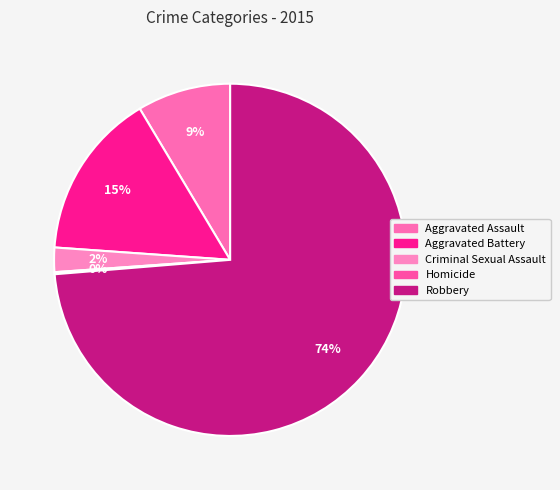

To the nearest percent, what is the difference between the largest and smallest slice percentages?

74%